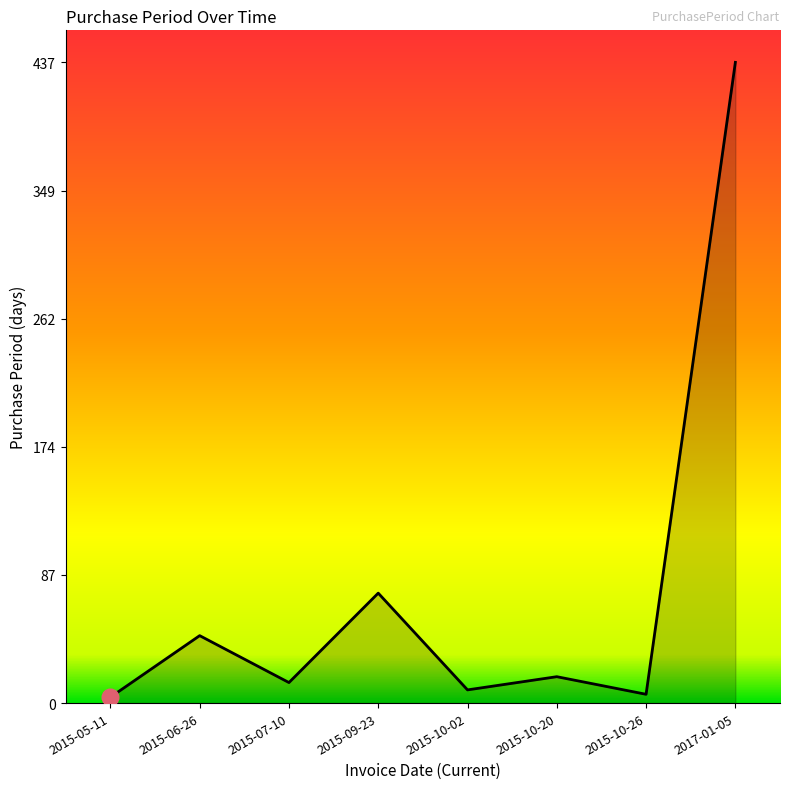

Approximately how many times larger is the value at 2015-09-23 compared to 2015-10-20?

4.2